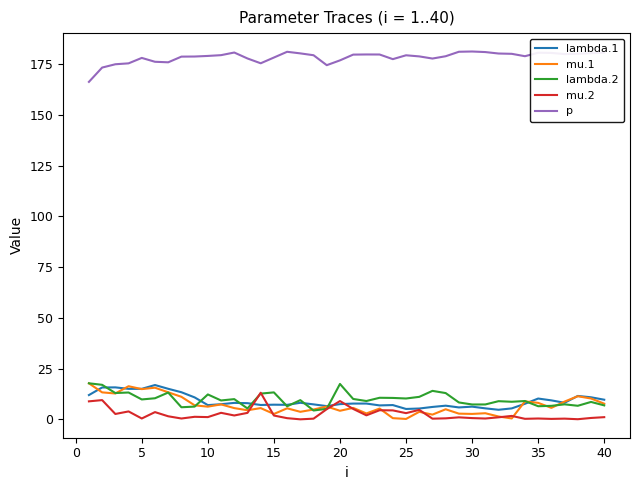

What is the maximum value for mu.1?

17.8